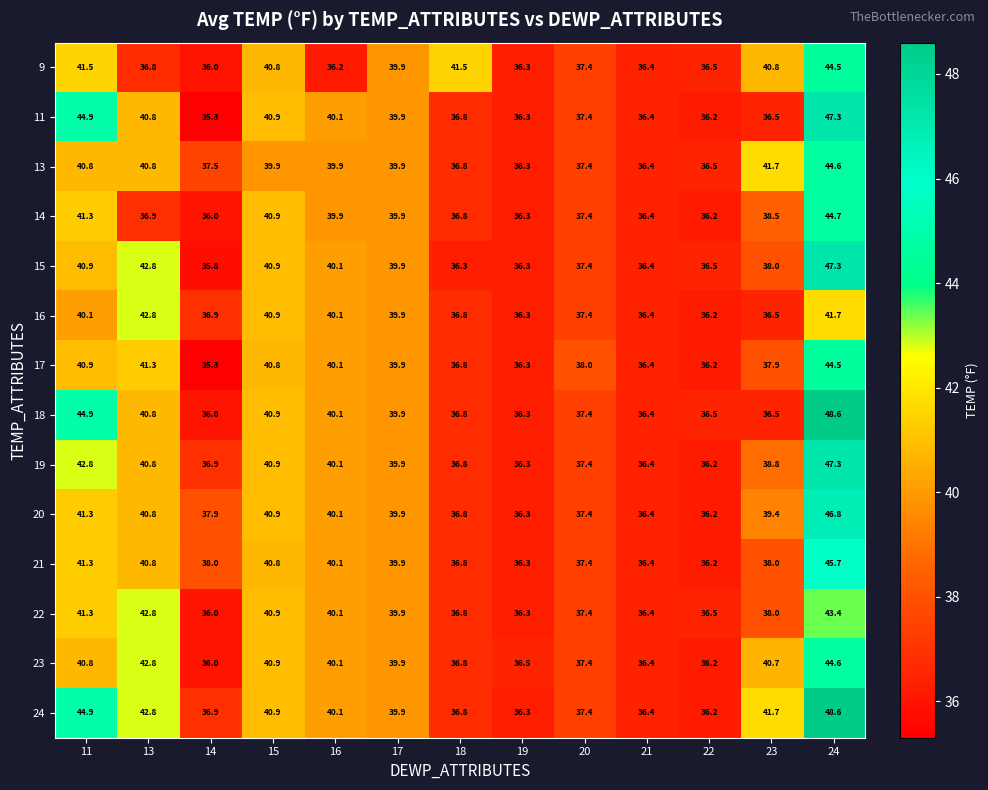

Which series changed the most between 23 and 24?

18